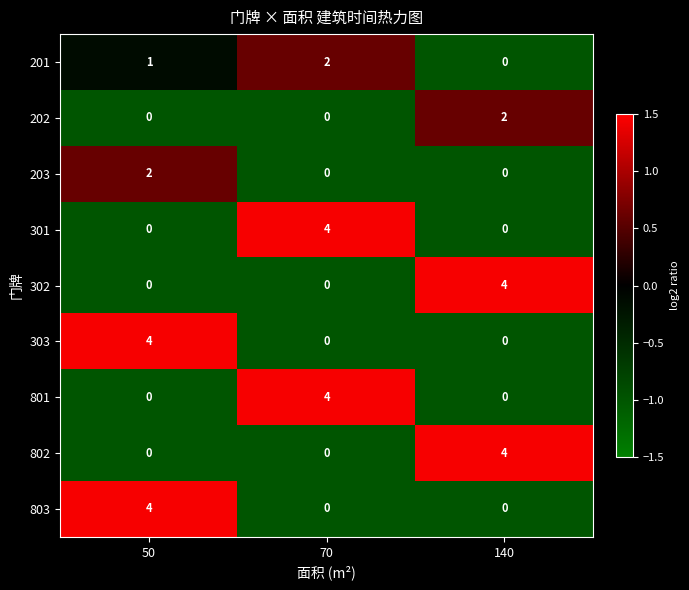

What is the difference between the highest and lowest values at 140?

4